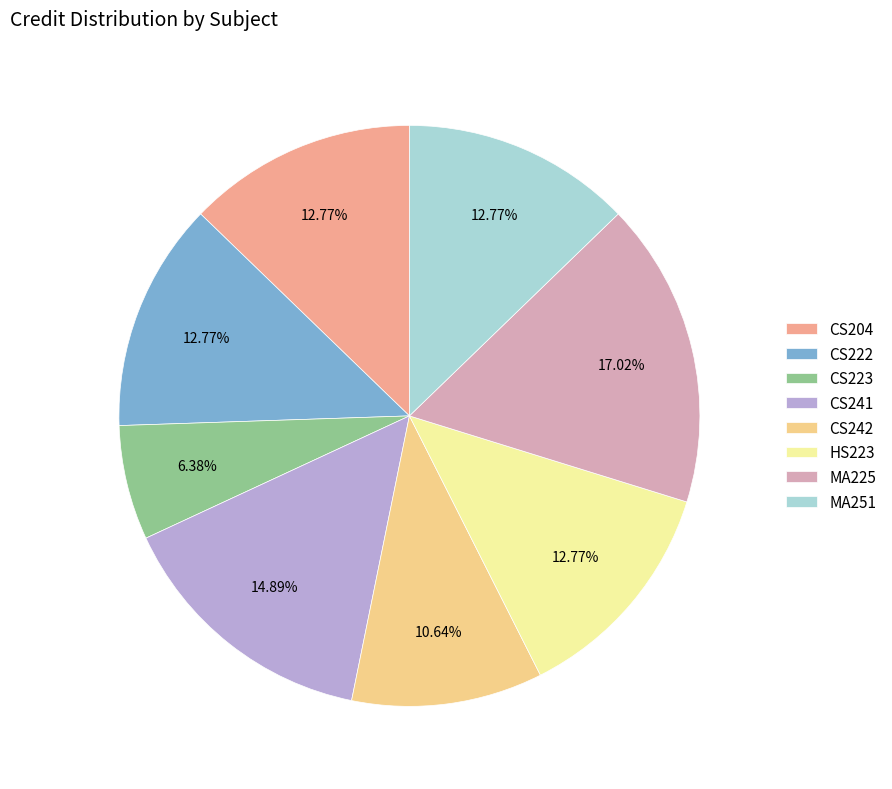

How much of the chart is everything except CS204?

87.2%